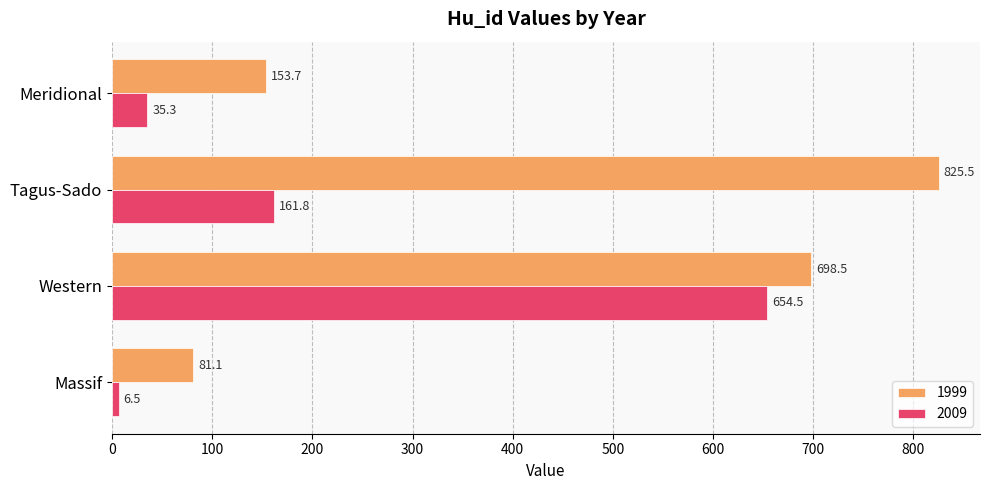

At which label does 1999 reach its peak?

Tagus-Sado